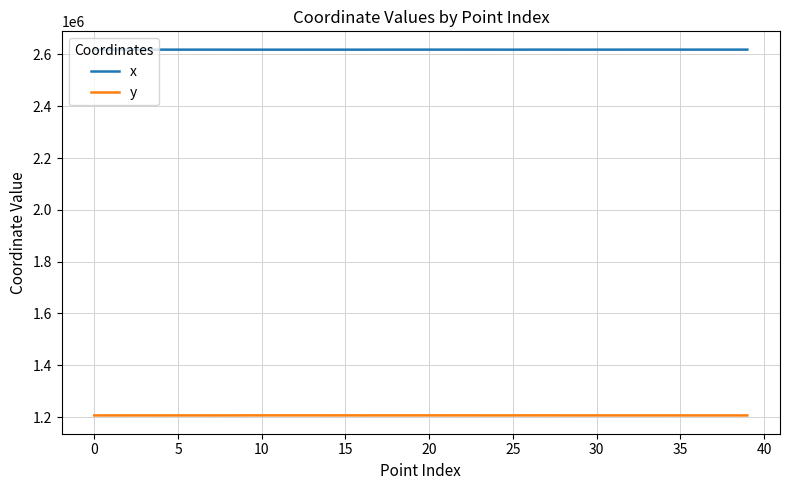

True or false: y and x intersect in this chart.

False